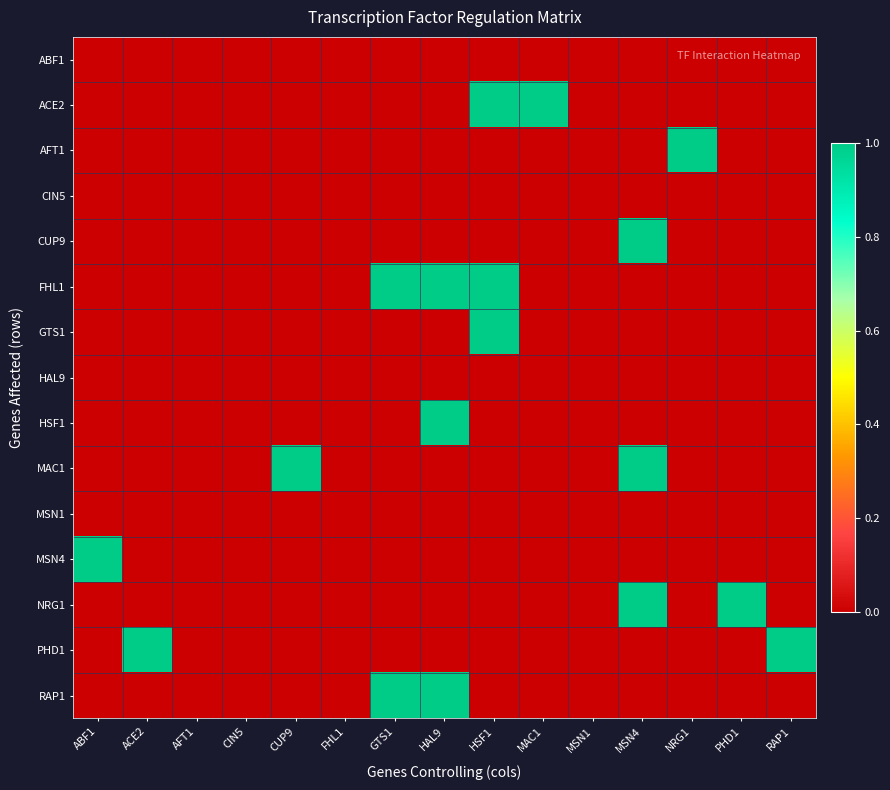

Between GTS1 and HAL9, which series saw the biggest shift?

HSF1